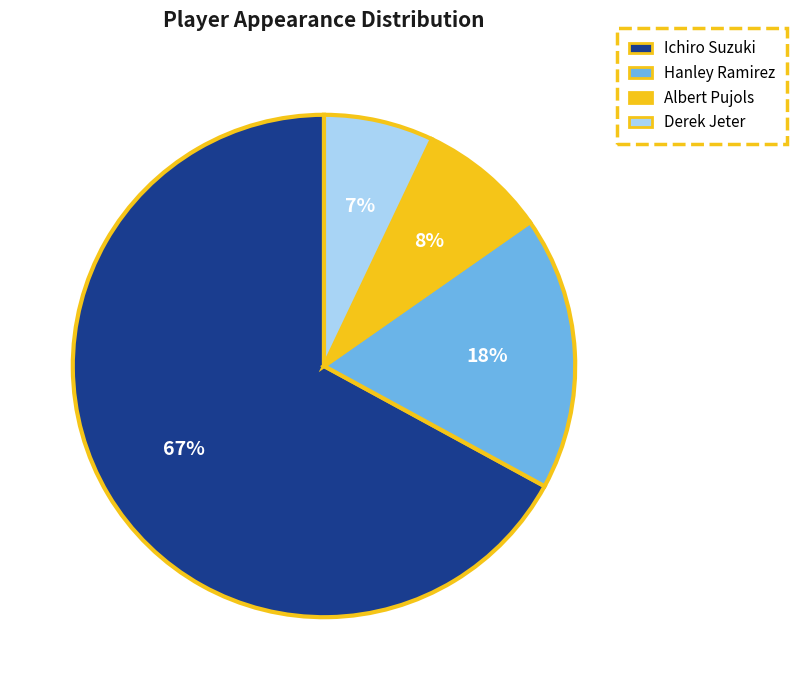

To the nearest percent, what percentage of the pie is Derek Jeter?

7%